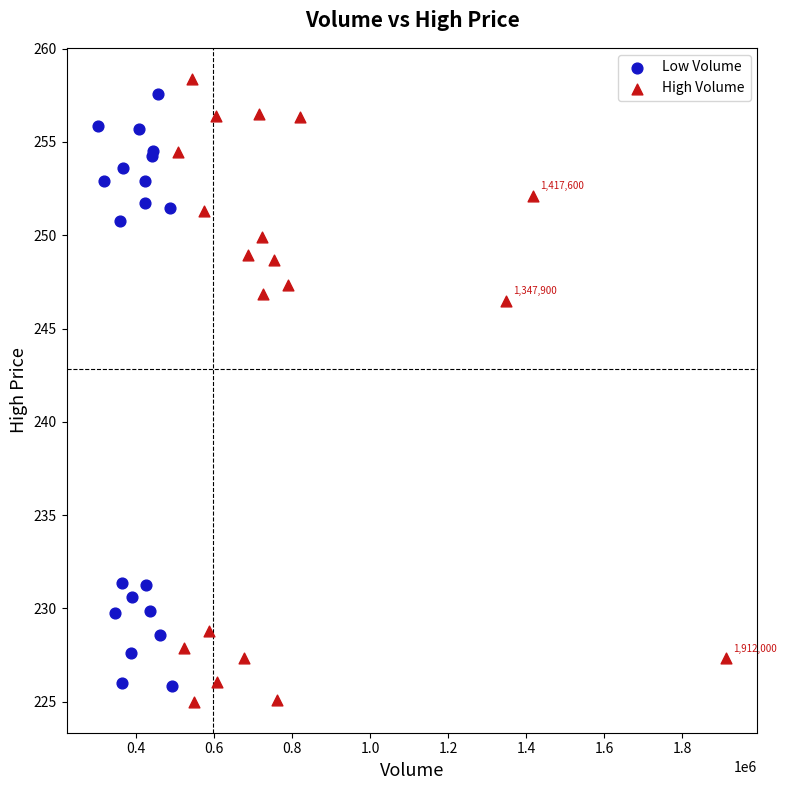

Which series contains the highest Y value?

High Volume